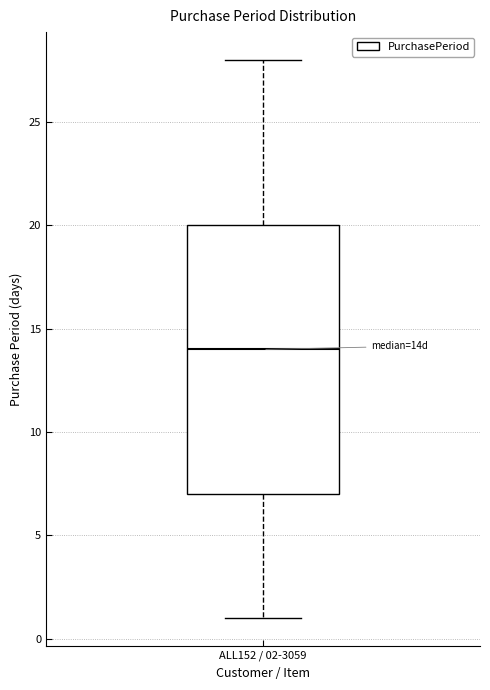

Read this box plot against the y-axis: the position of the median line, the range covered by the box, and the ends of both whiskers. The values are not printed on the chart, so give them approximately, as read against the axis.

median 14, box 7 to 20, whiskers 1 to 28